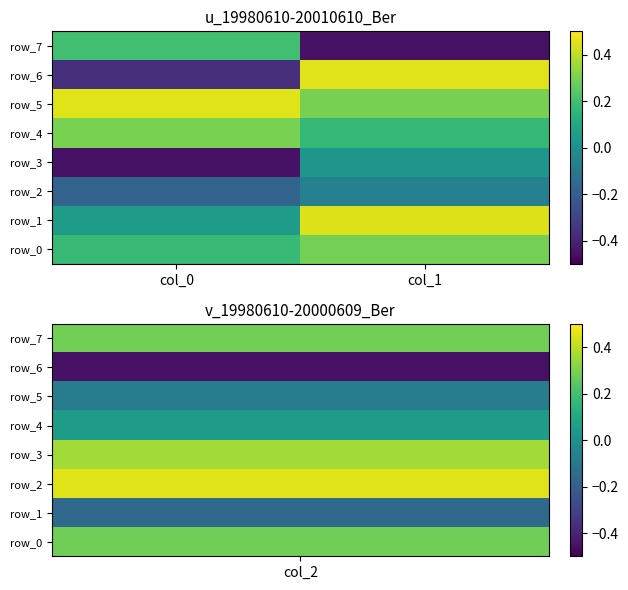

What is the difference between the maximum and minimum values in the row_2 series?

0.1